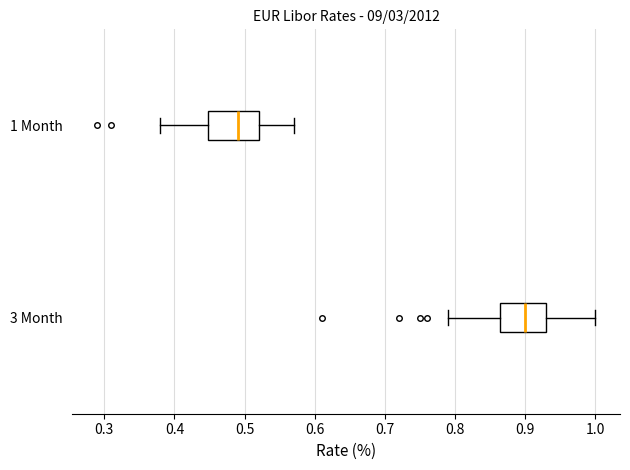

Which box's median line is the furthest to the left?

1 Month